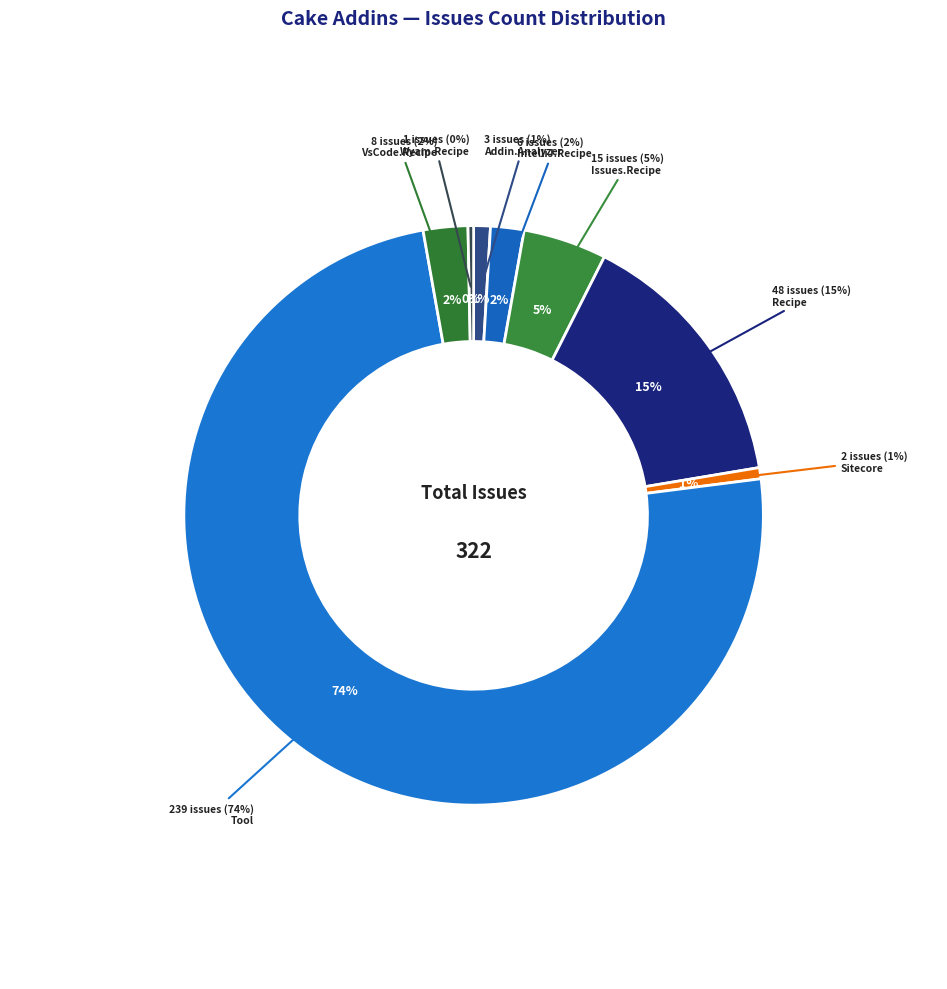

To the nearest percent, what is the difference between the Cake.Issues.Recipe and Cake.Recipe slice percentages?

10%